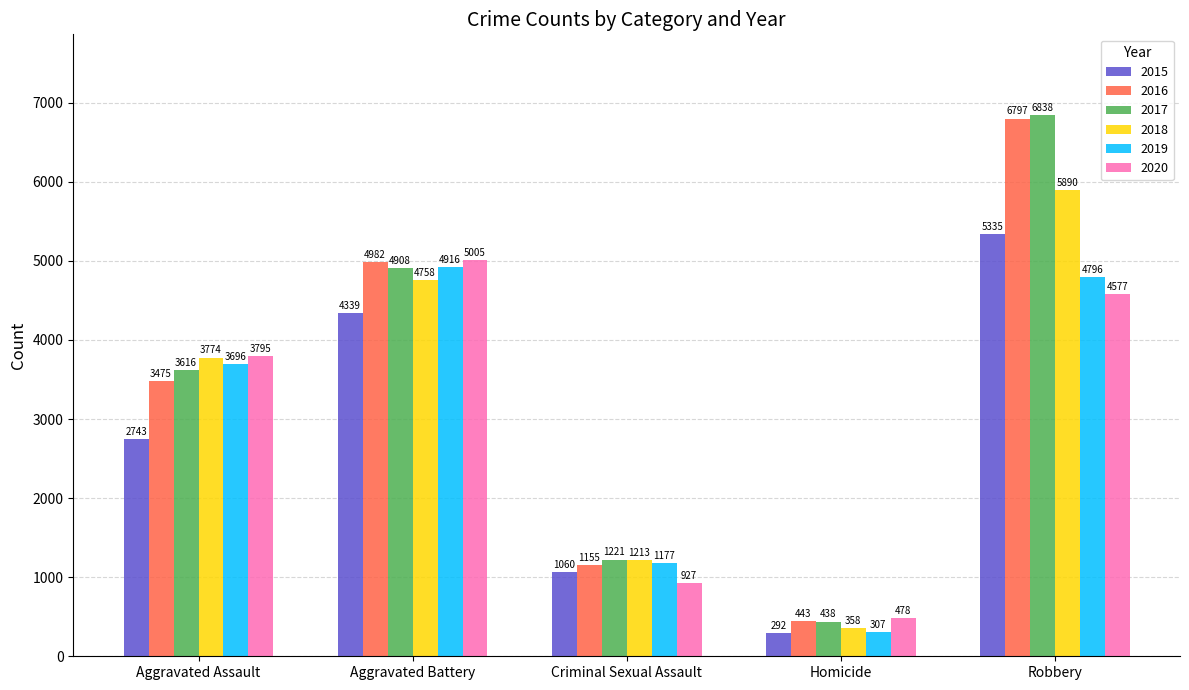

What is the difference between the maximum and minimum values in the 2019 series?

4609